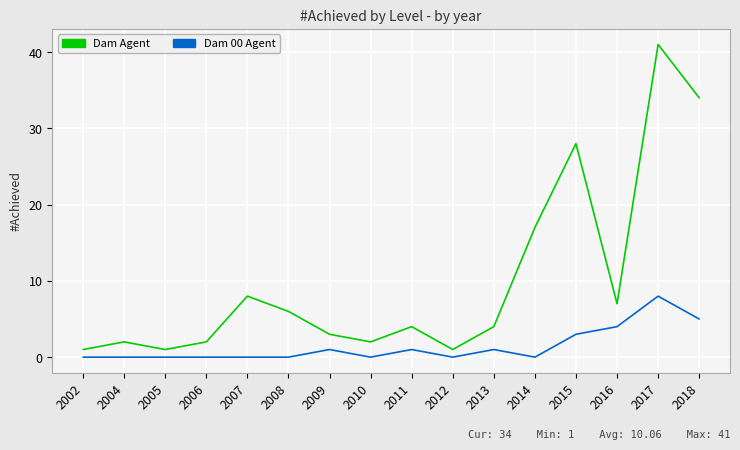

Rank the series by their average value, from lowest to highest.

Dam 00 Agent, Dam Agent